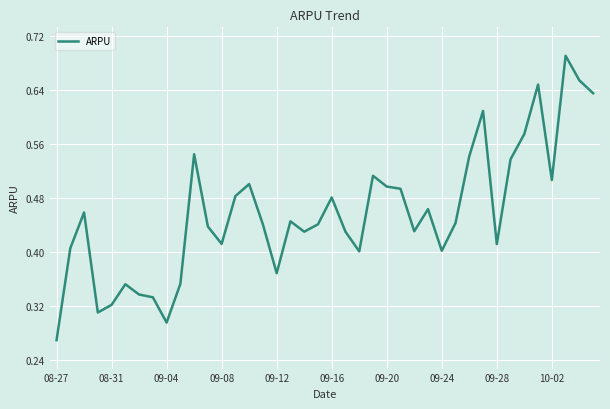

Reading left to right, transcribe all the data shown in this chart.

0.3	0.4	0.5	0.3	0.3	0.4	0.3	0.3	0.3	0.4	0.5	0.4	0.4	0.5	0.5	0.4	0.4	0.4	0.4	0.4	0.5	0.4	0.4	0.5	0.5	0.5	0.4	0.5	0.4	0.4	0.5	0.6	0.4	0.5	0.6	0.6	0.5	0.7	0.7	0.6